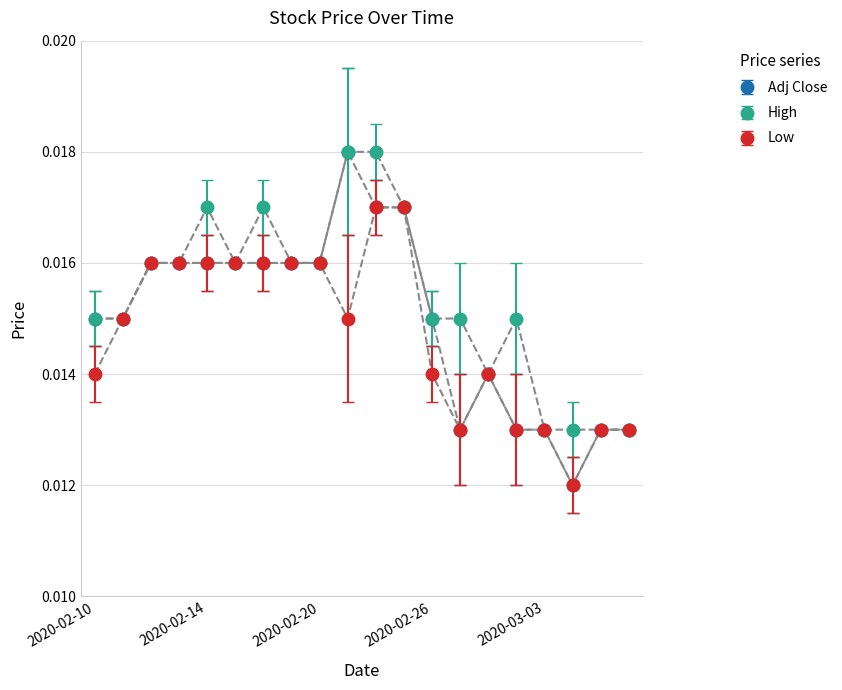

True or false: High has more than 2 interior local peaks.

True